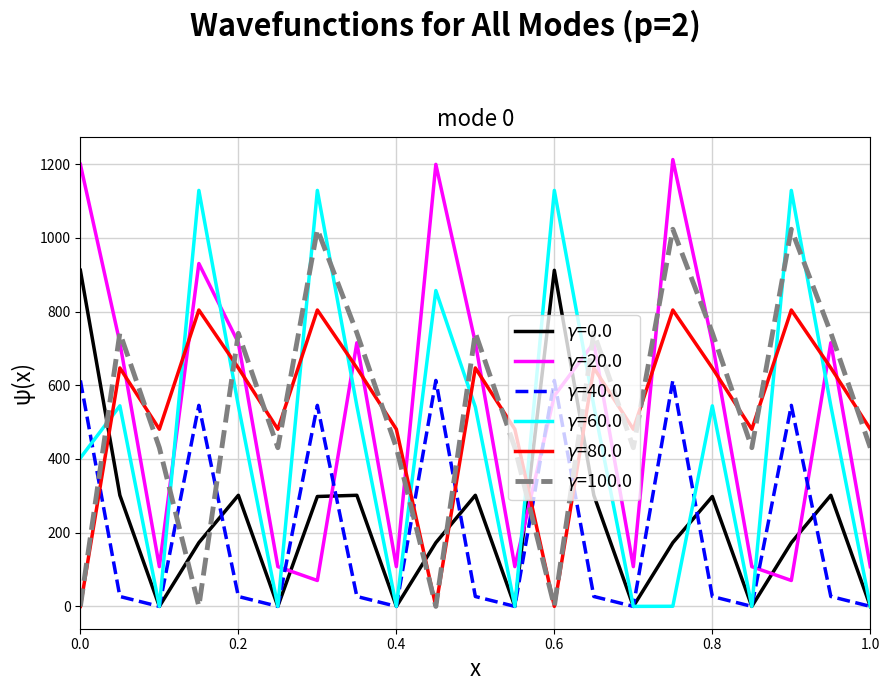

Is this an area chart (filled region under the line)?

No